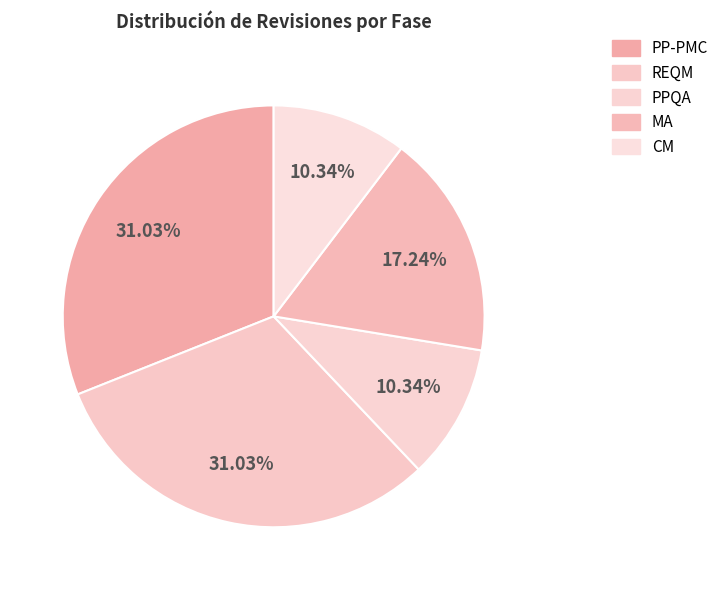

What is the change in value from REQM to PPQA?

-6